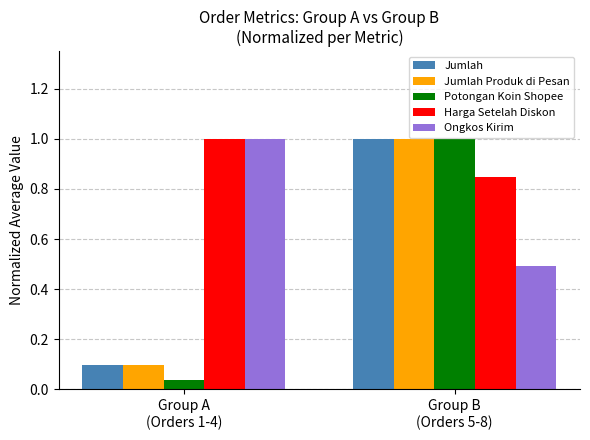

The Jumlah series shows 0.1 at Group A
(Orders 1-4). True or false?

True